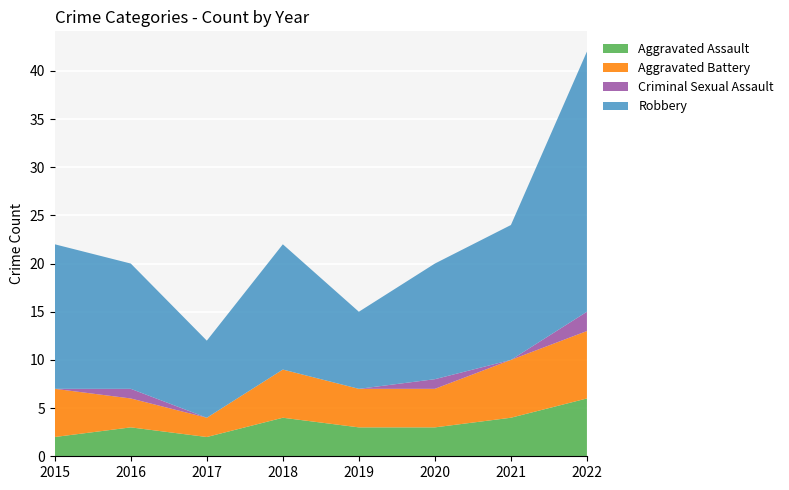

Reading right to left, list all the values displayed in this chart.

Aggravated Assault: 6	4	3	3	4	2	3	2
Aggravated Battery: 7	6	4	4	5	2	3	5
Criminal Sexual Assault: 2	0	1	0	0	0	1	0
Robbery: 27	14	12	8	13	8	13	15